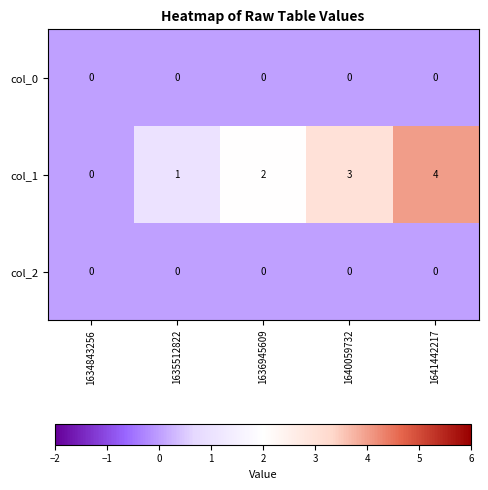

At which category does the chart reach its peak across all series?

1641442217